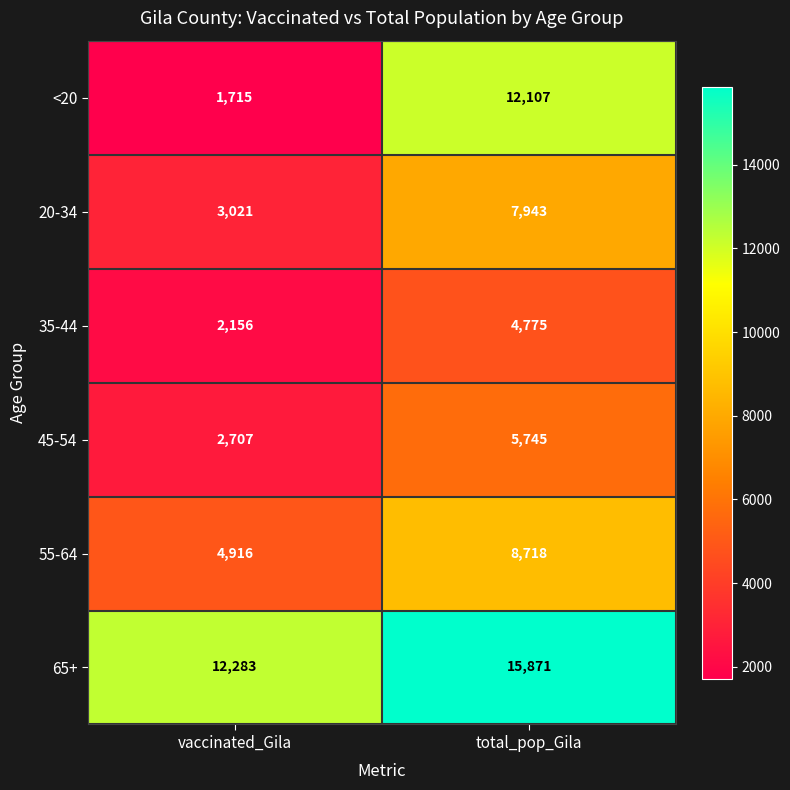

Read the 45-54 value at vaccinated_Gila.

2707